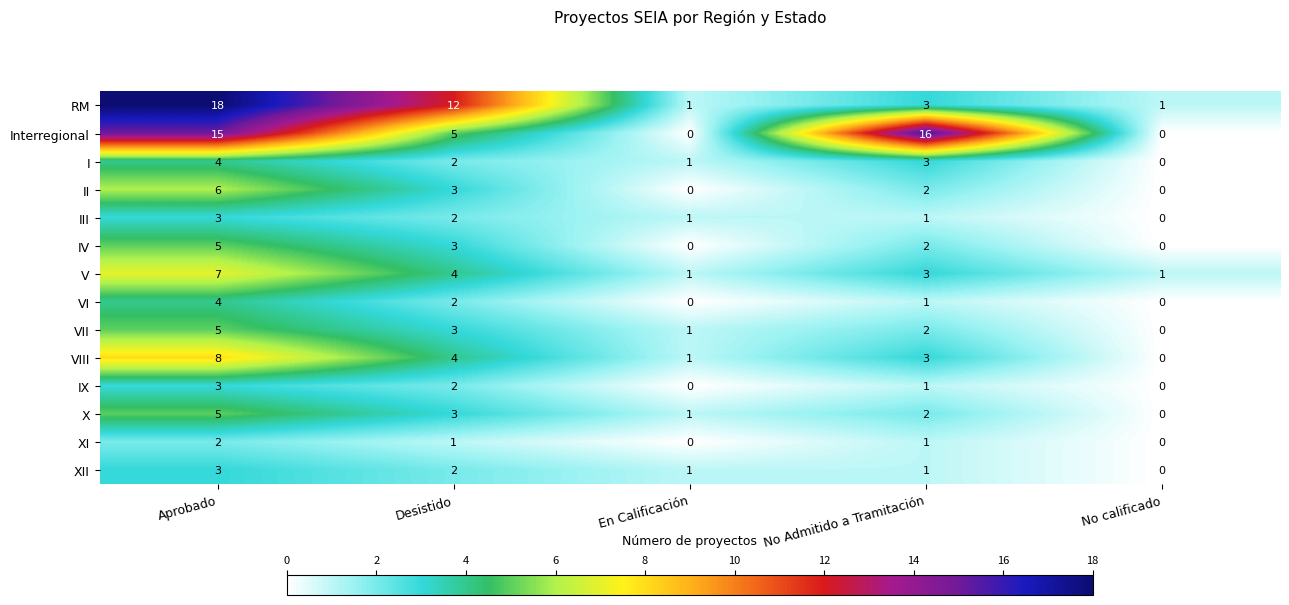

Rank the categories by X value from highest to lowest.

Aprobado, Desistido, No Admitido a Tramitación, En Calificación, No calificado